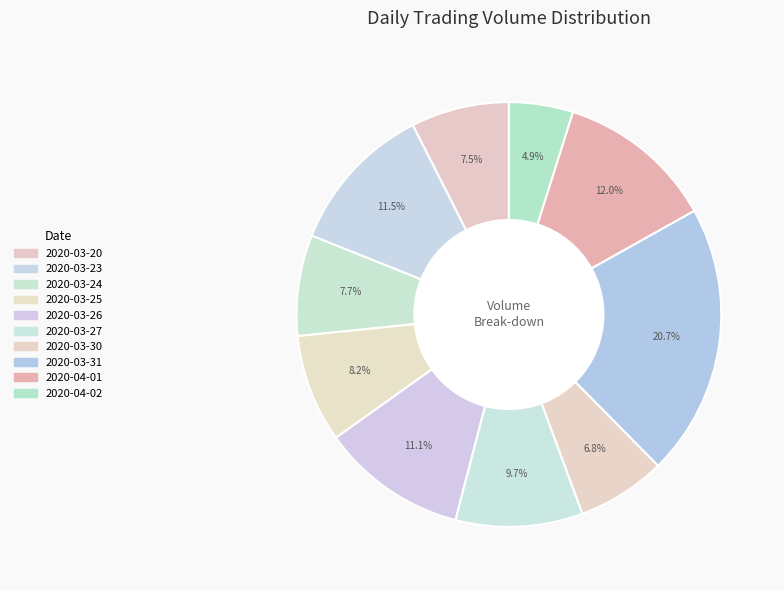

What is the smallest slice in the pie chart?

2020-04-02